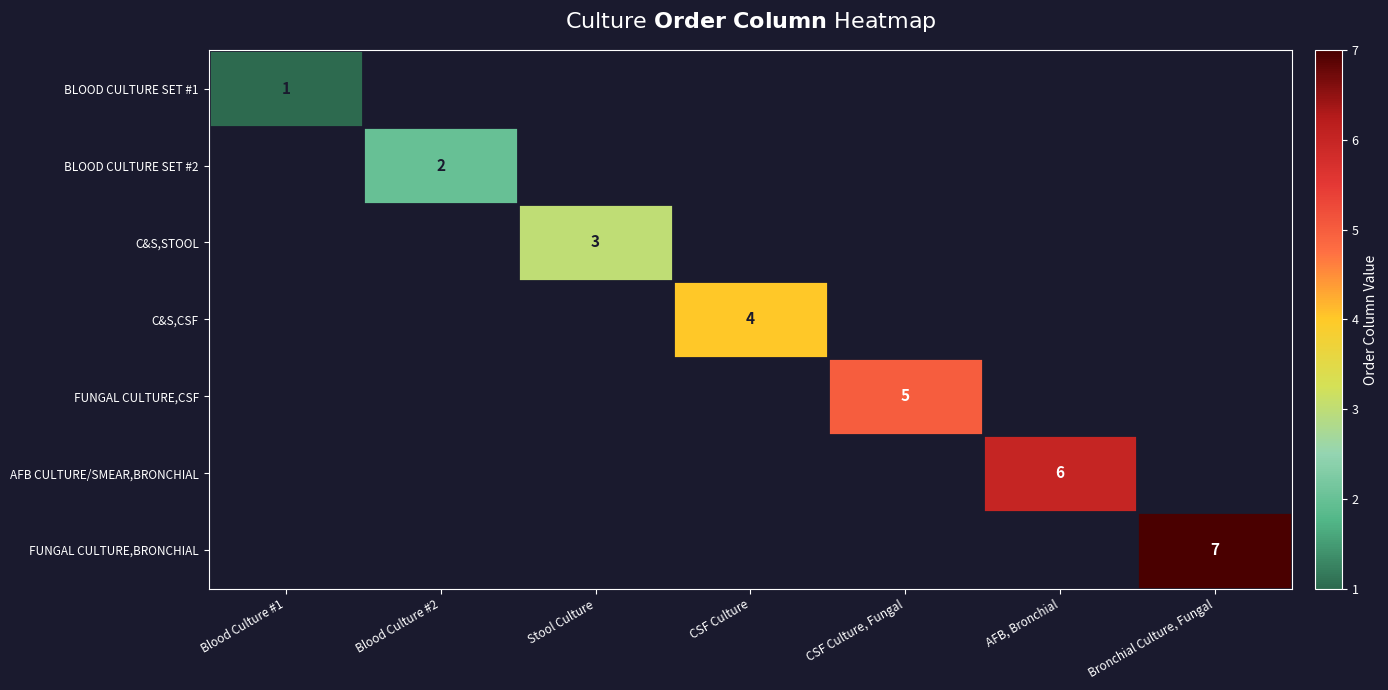

Which category has the lowest value across all series?

Blood Culture #1